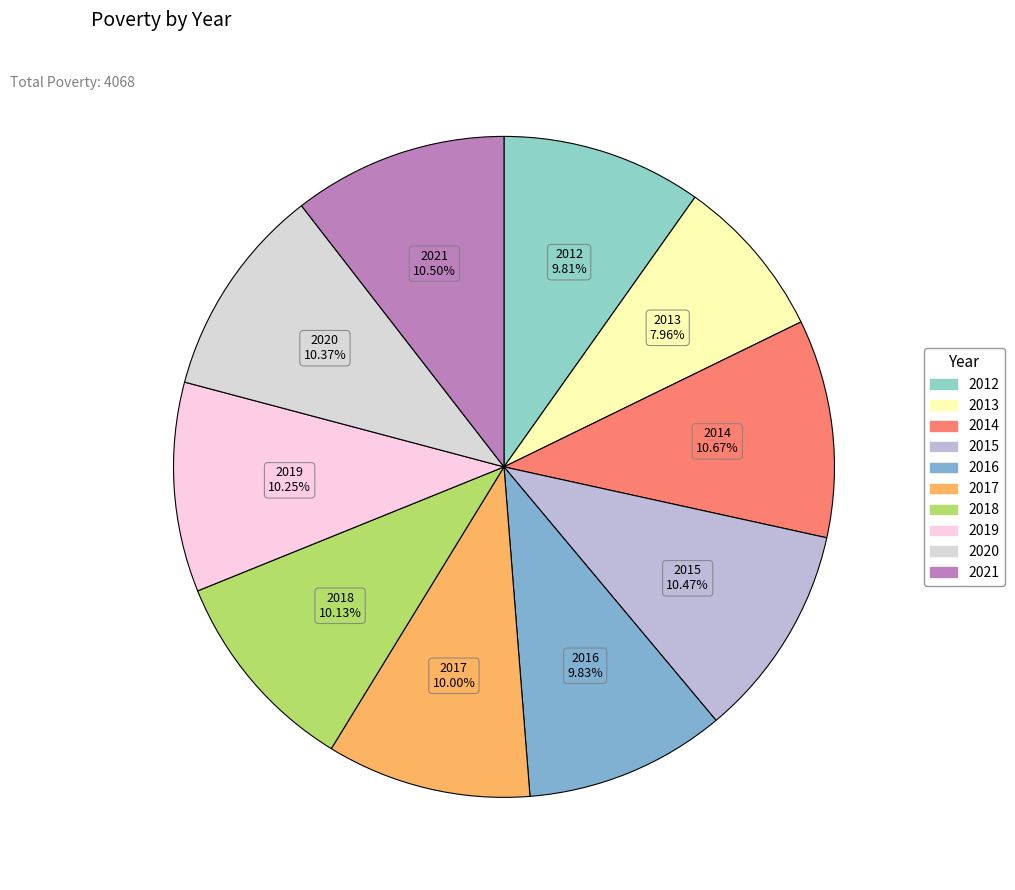

Combined, what portion of the pie is 2015 and 2019?

20.7%